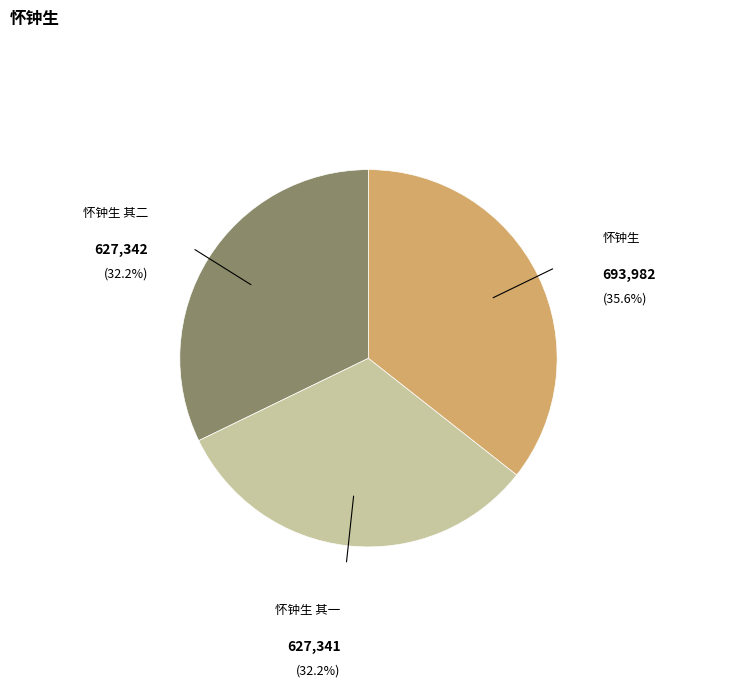

Is there any slice that represents more than half of the pie?

No